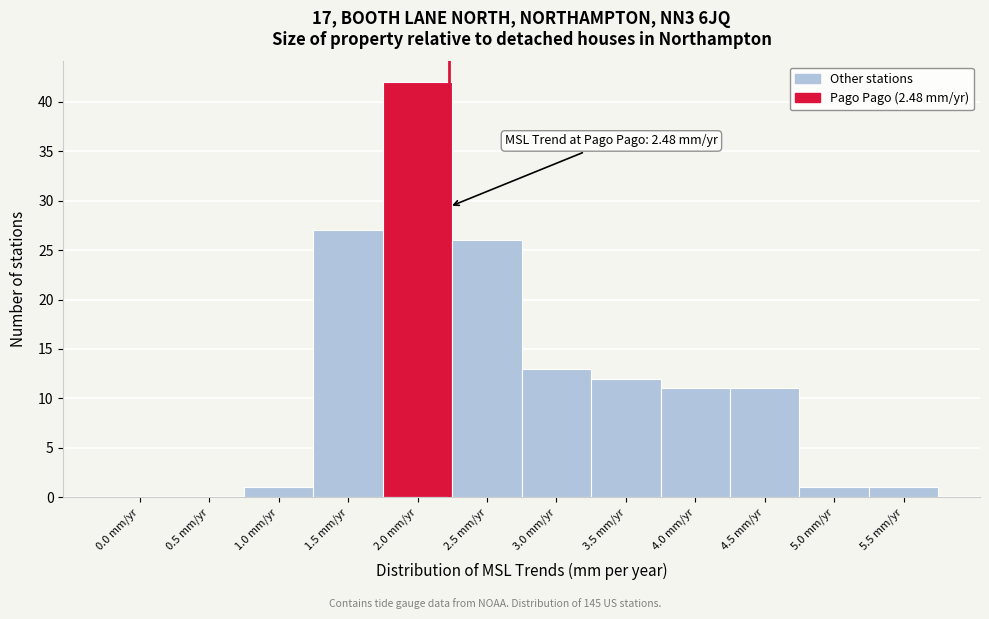

Reading left to right, list all the values displayed in this chart.

0.0 mm/yr=0	0.5 mm/yr=0	1.0 mm/yr=1	1.5 mm/yr=27	2.0 mm/yr=42	2.5 mm/yr=26	3.0 mm/yr=13	3.5 mm/yr=12	4.0 mm/yr=11	4.5 mm/yr=11	5.0 mm/yr=1	5.5 mm/yr=1